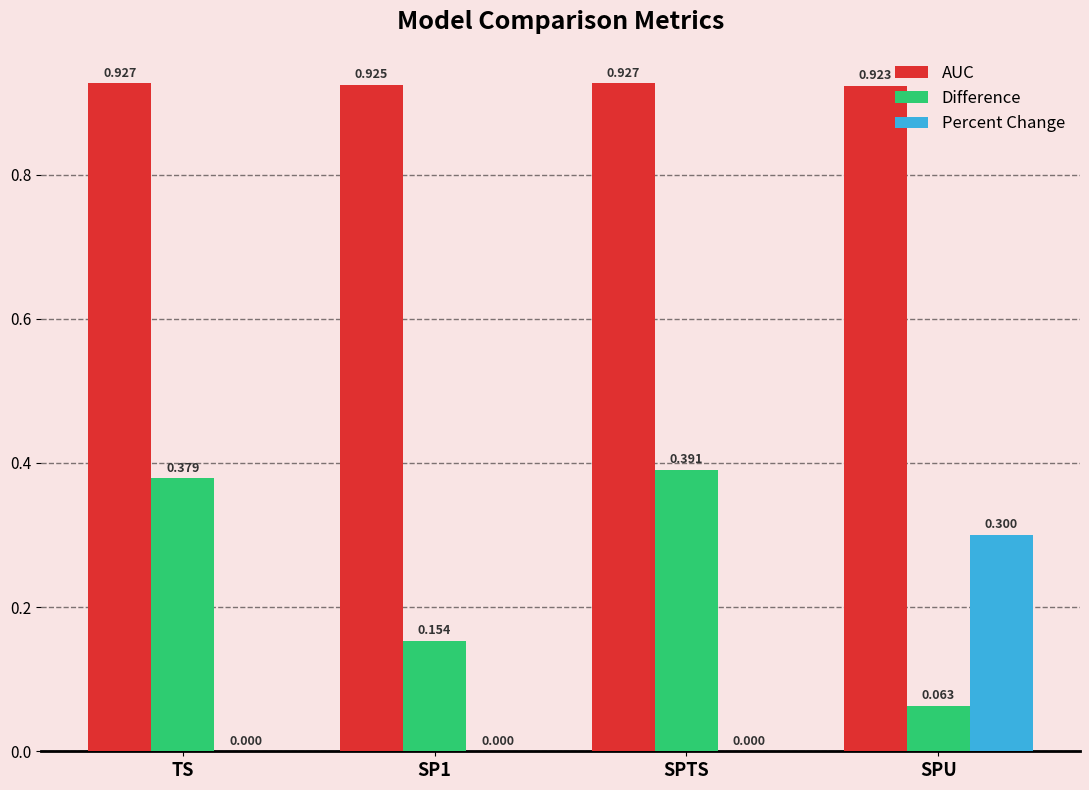

At which category is the sum across all series the highest?

SPTS